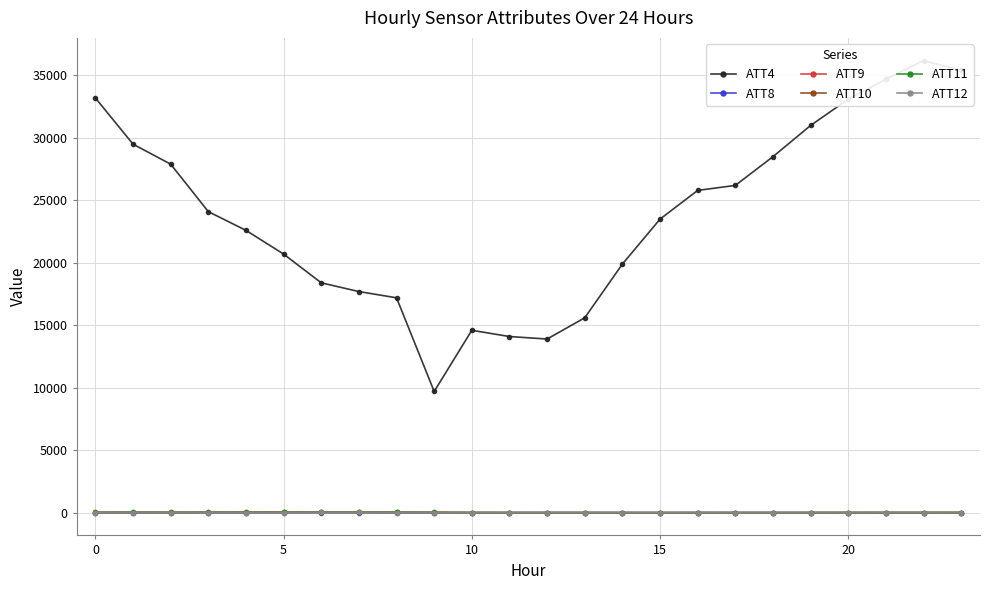

True or false: ATT9 has more than 1 interior local peaks.

True